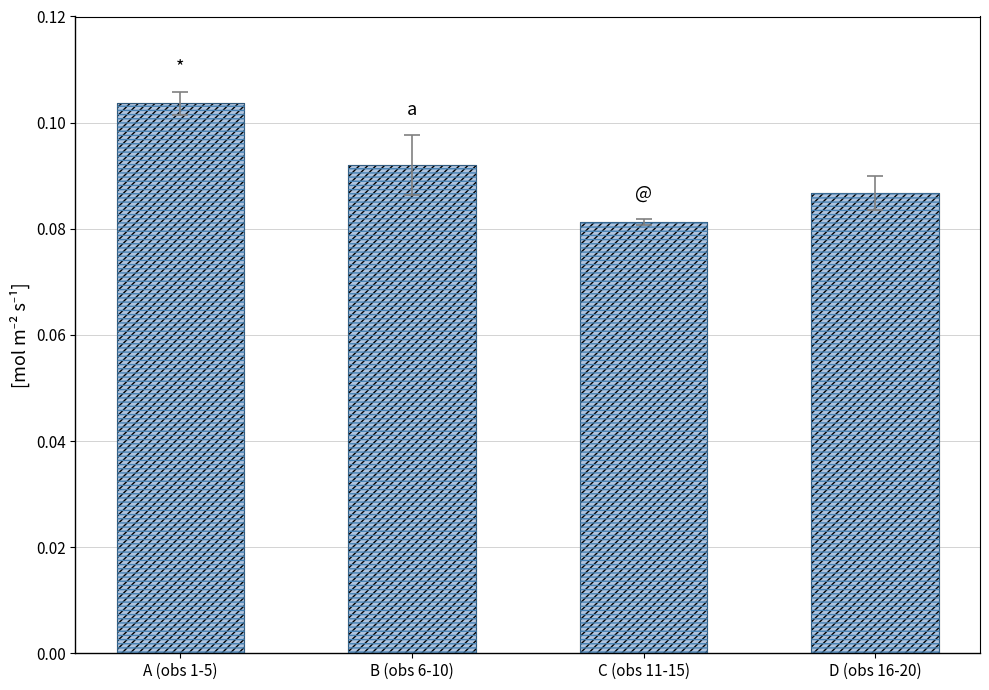

The value at A (obs 1-5) is 0.0. True or false?

False